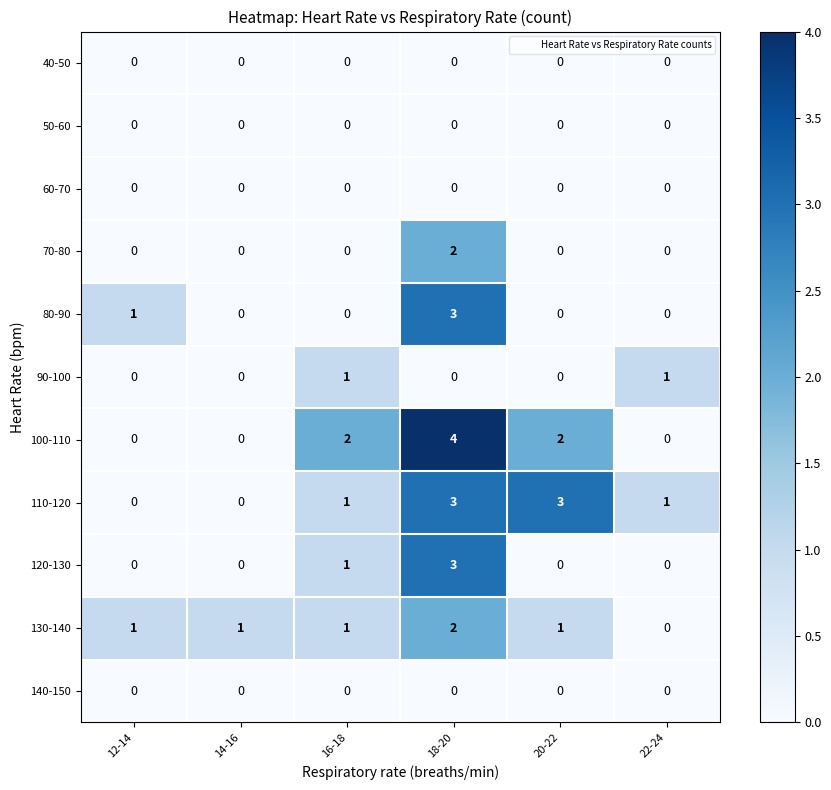

What is the total value across all series at 14-16?

1